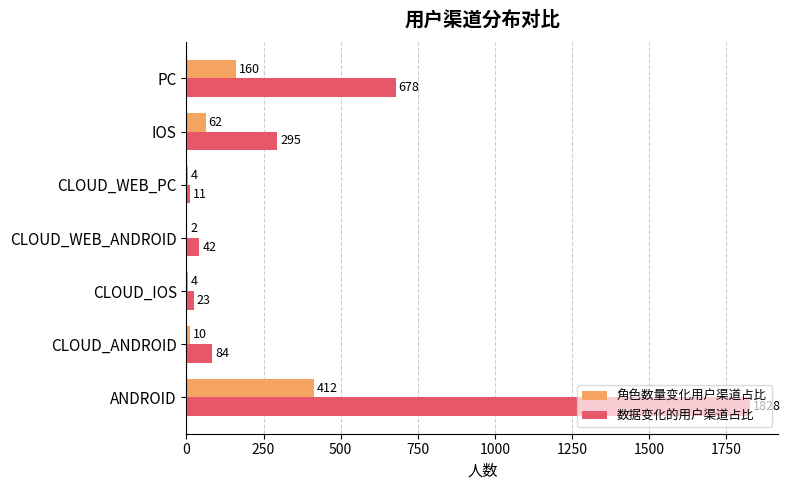

What is the highest value of the 角色数量变化用户渠道占比 series?

412